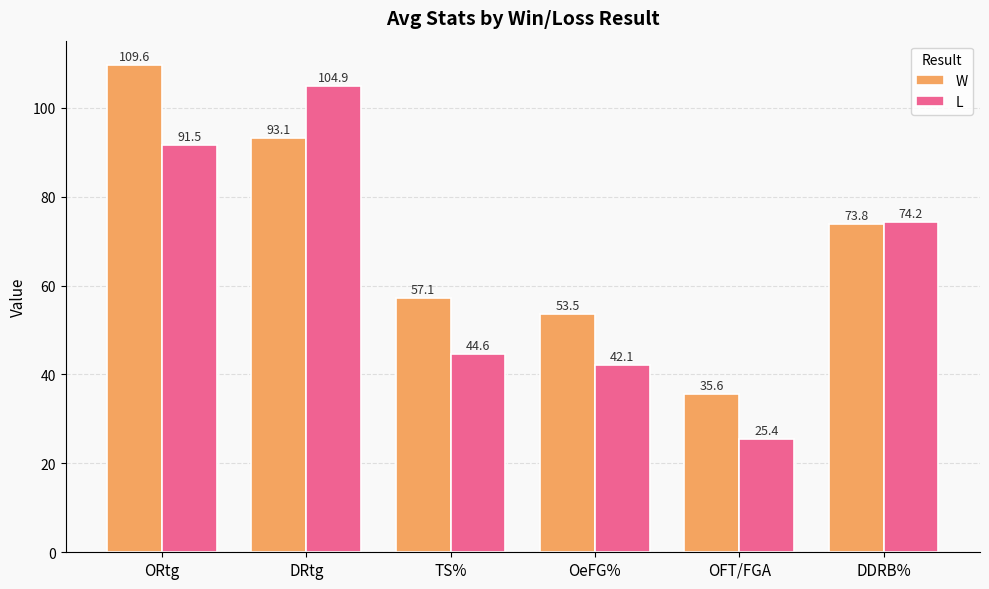

Which series has the largest range (max minus min)?

L